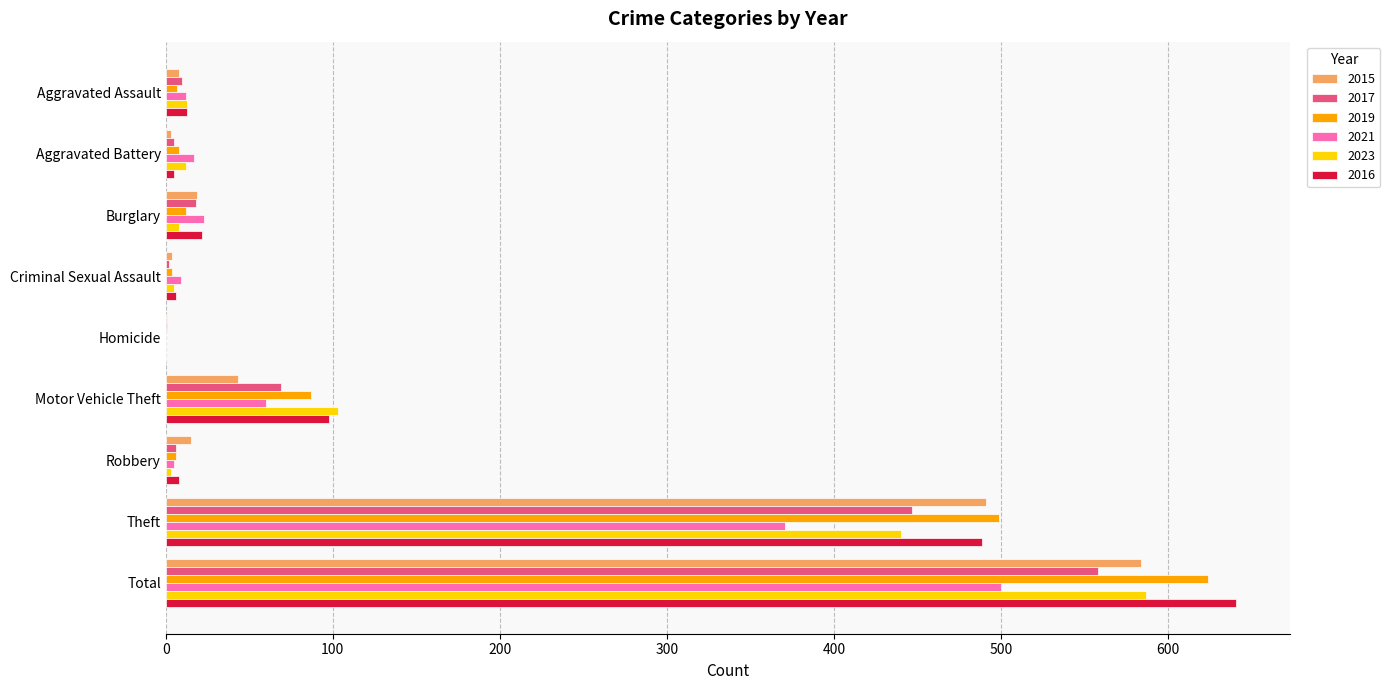

What is the total value across all series at Motor Vehicle Theft?

460